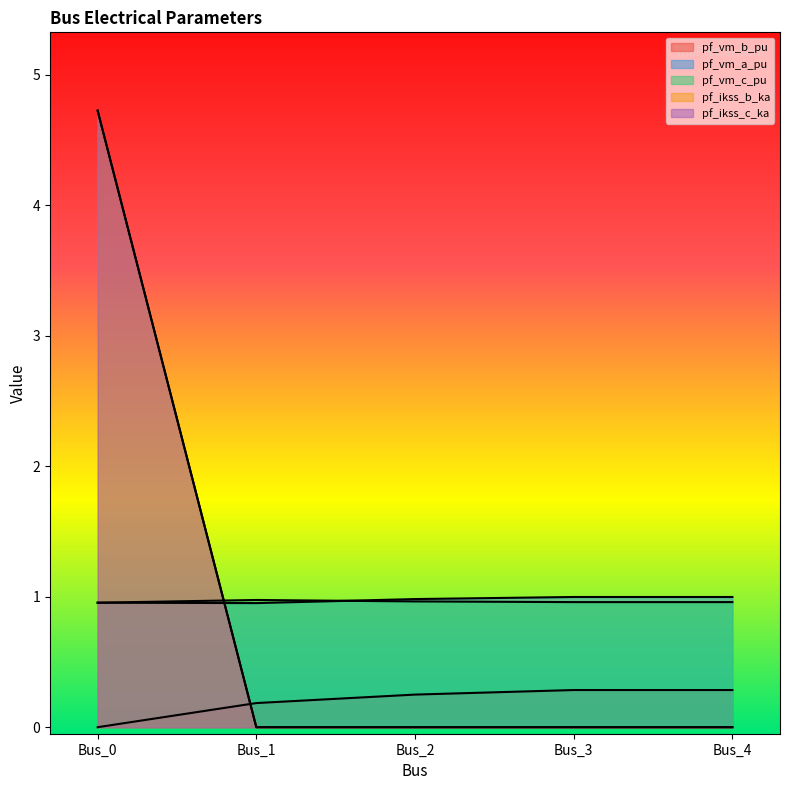

What is the maximum value shown in the chart?

4.7